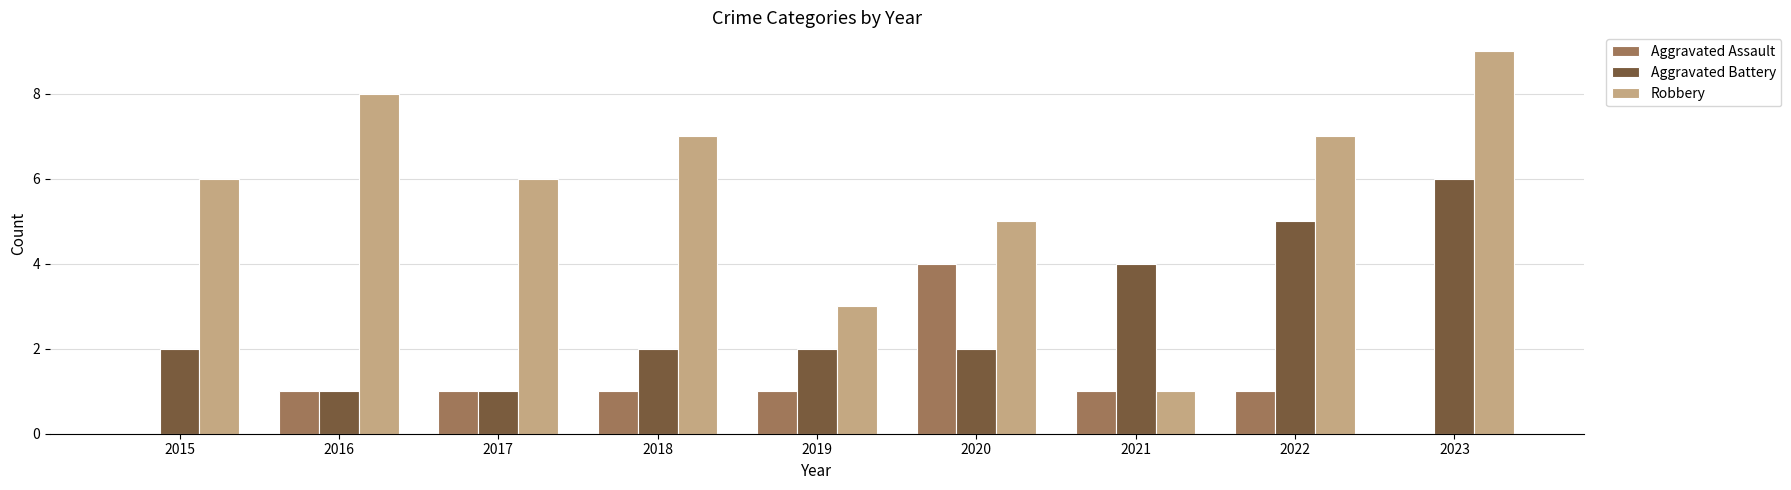

Reading left to right, what are all the values shown in this chart?

Aggravated Assault: 2015=0	2016=1	2017=1	2018=1	2019=1	2020=4	2021=1	2022=1	2023=0
Aggravated Battery: 2015=2	2016=1	2017=1	2018=2	2019=2	2020=2	2021=4	2022=5	2023=6
Robbery: 2015=6	2016=8	2017=6	2018=7	2019=3	2020=5	2021=1	2022=7	2023=9